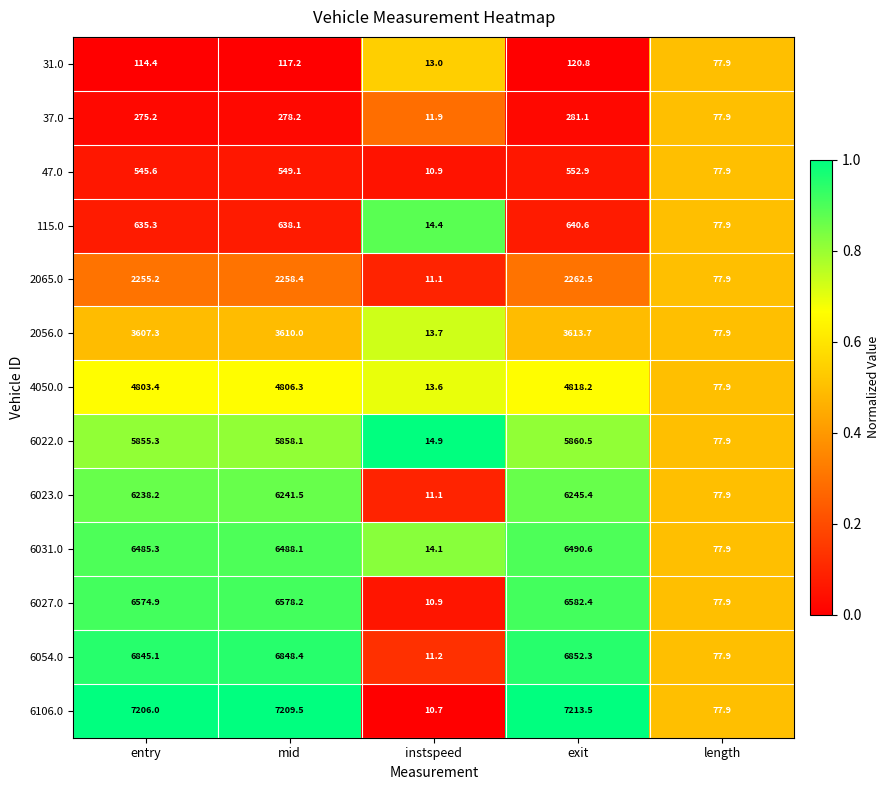

What is the sum of the 6027.0 values at length and entry?

6652.8